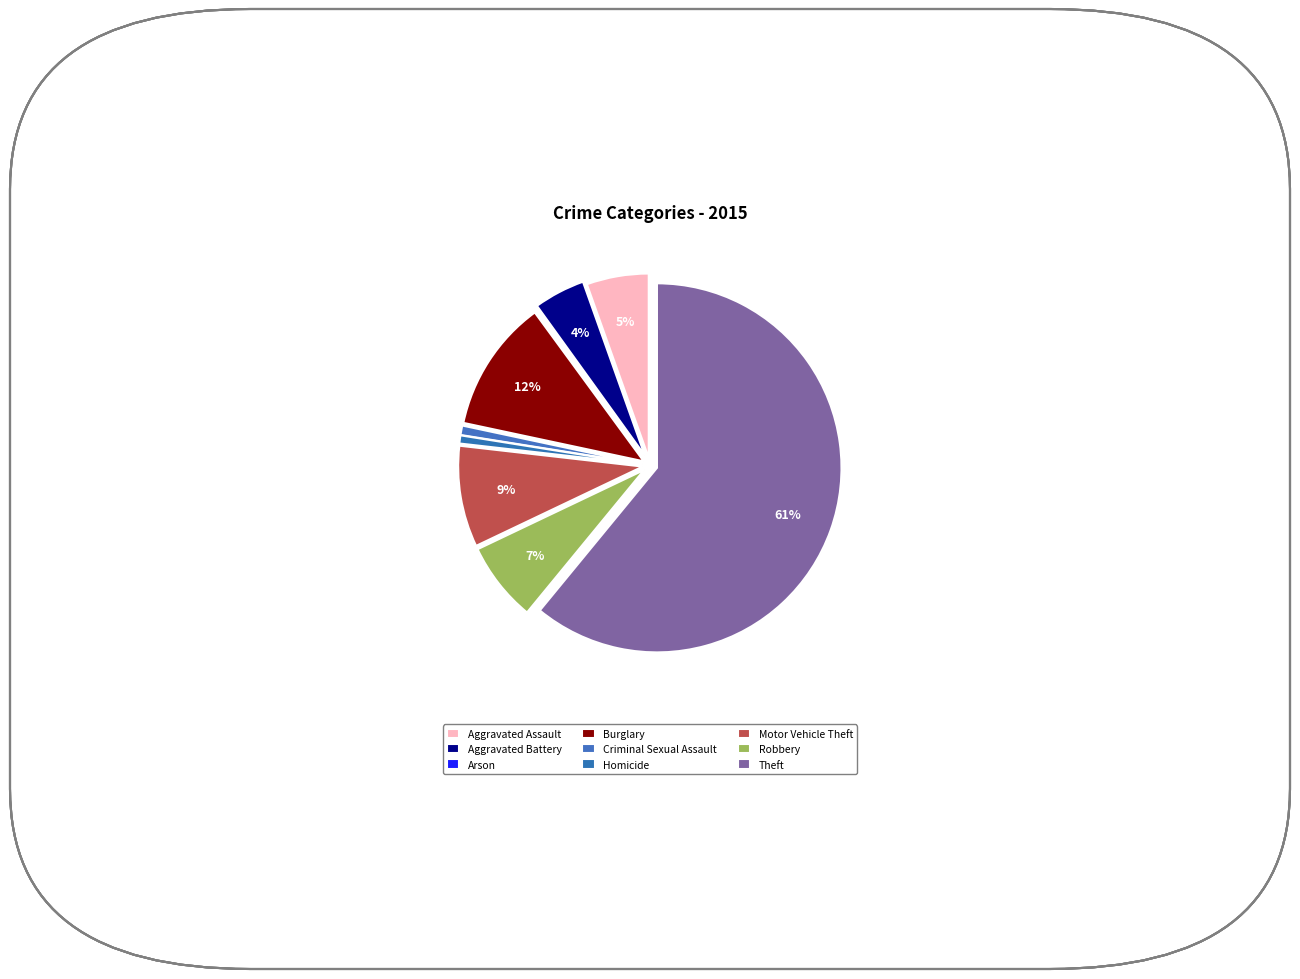

What is the largest slice in the pie chart?

Theft